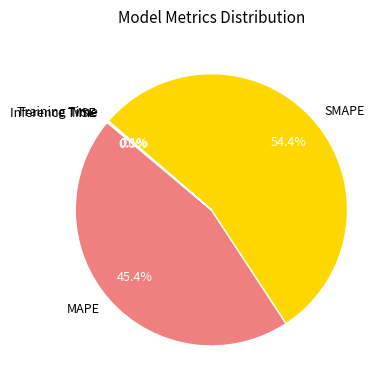

Which category has the biggest portion of the pie?

SMAPE